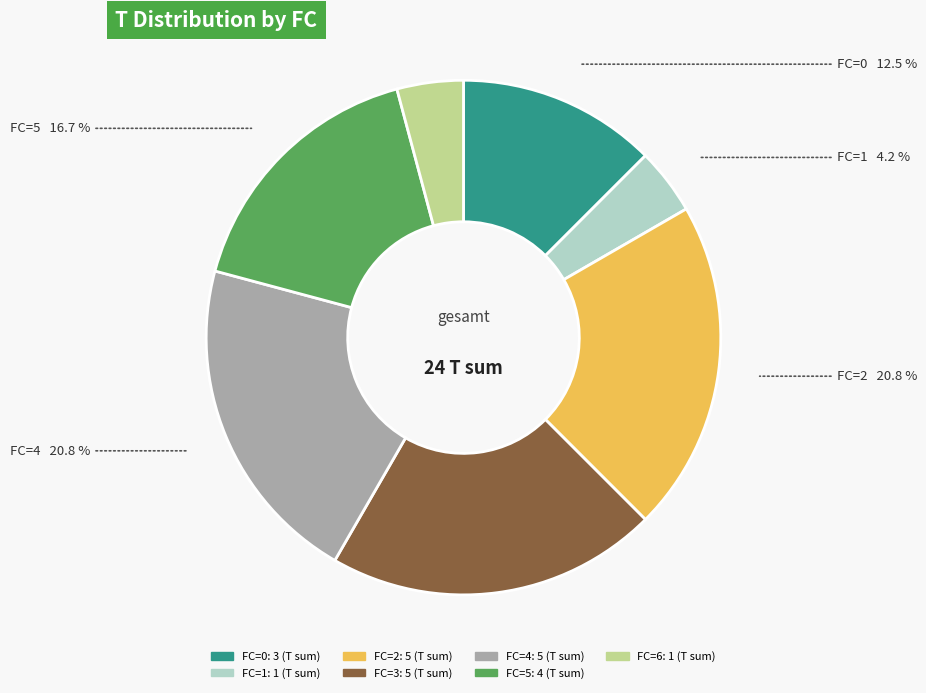

Does FC=2 account for over 50% of the chart?

No